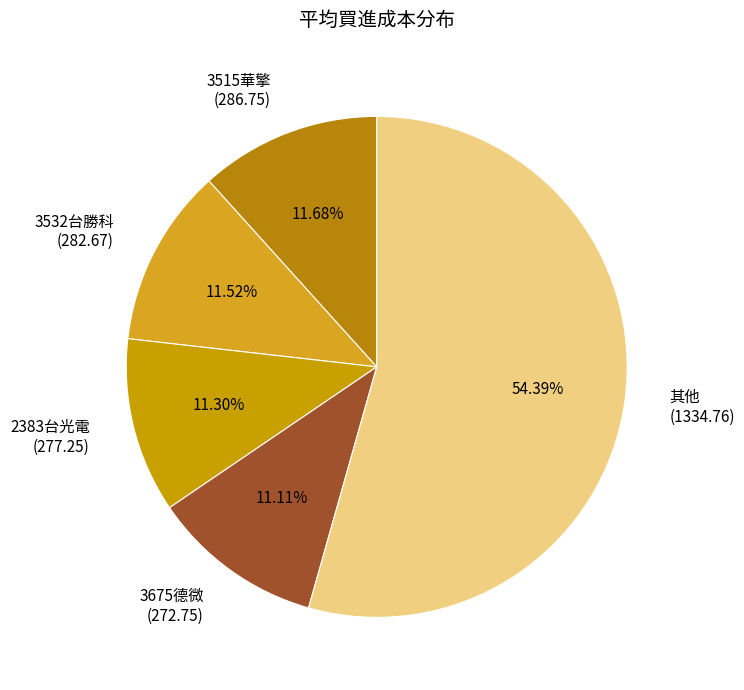

Which has a higher value, 3515華擎 (286.75) or 其他 (1334.76)?

其他 (1334.76)